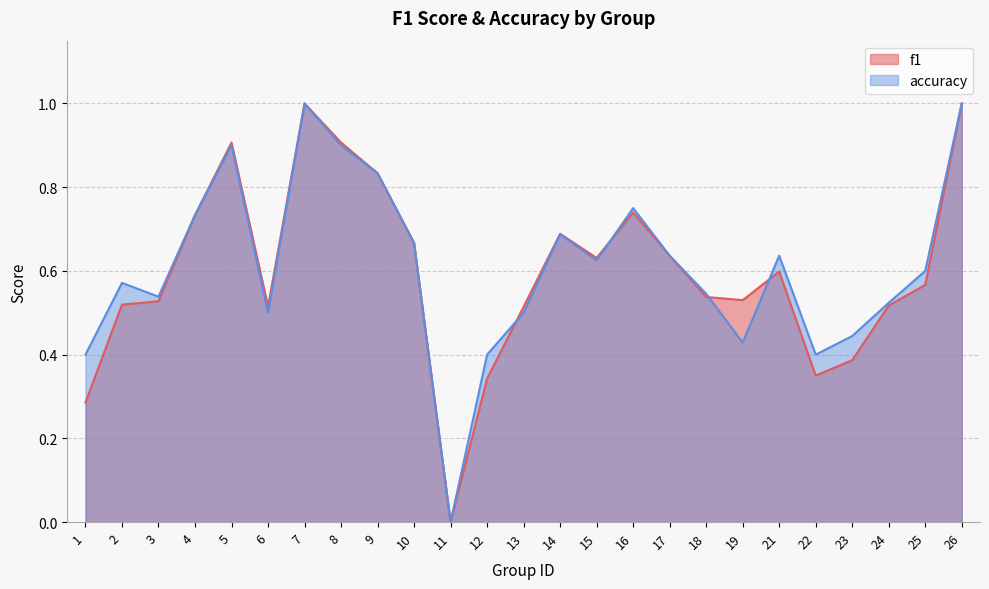

What is the difference between the highest and lowest values at 19?

0.1